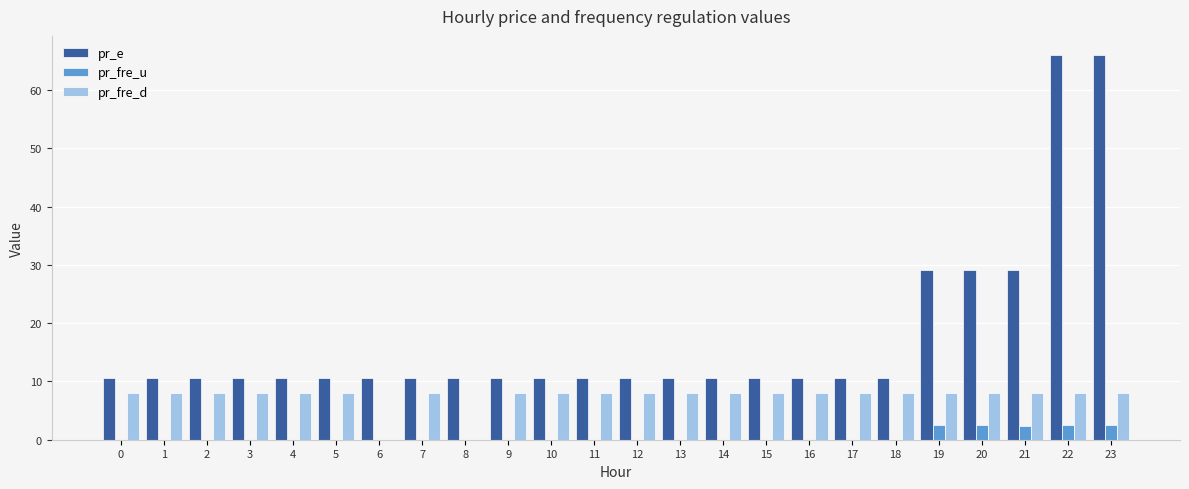

True or false: pr_e has a value of 10.6 at 1.

True